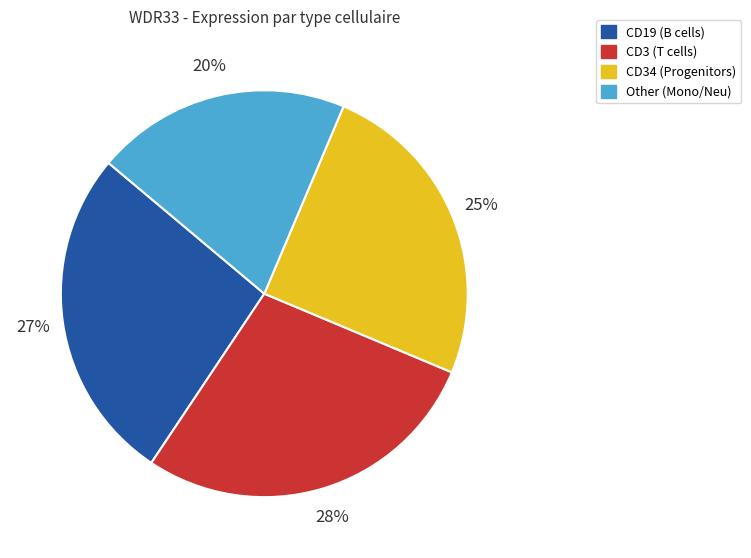

To the nearest percent, what is the difference between the largest and smallest slice percentages?

8%